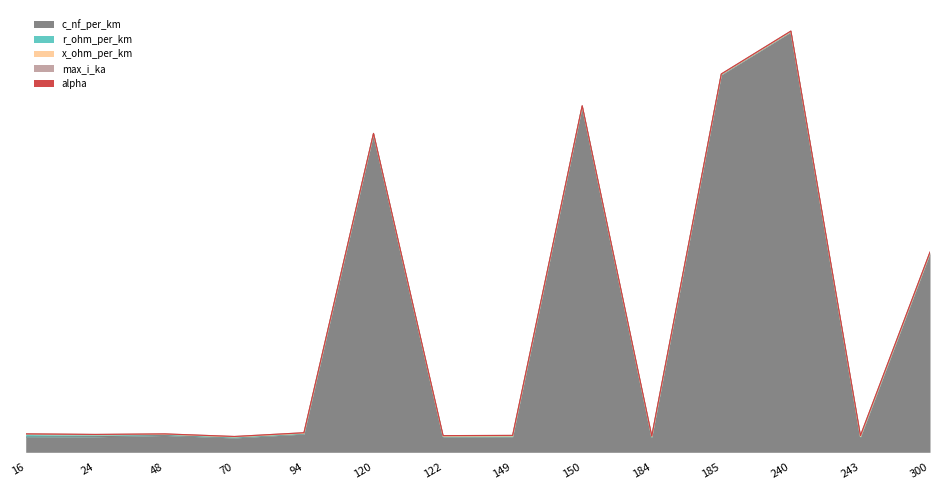

Where is the first local maximum for c_nf_per_km?

48